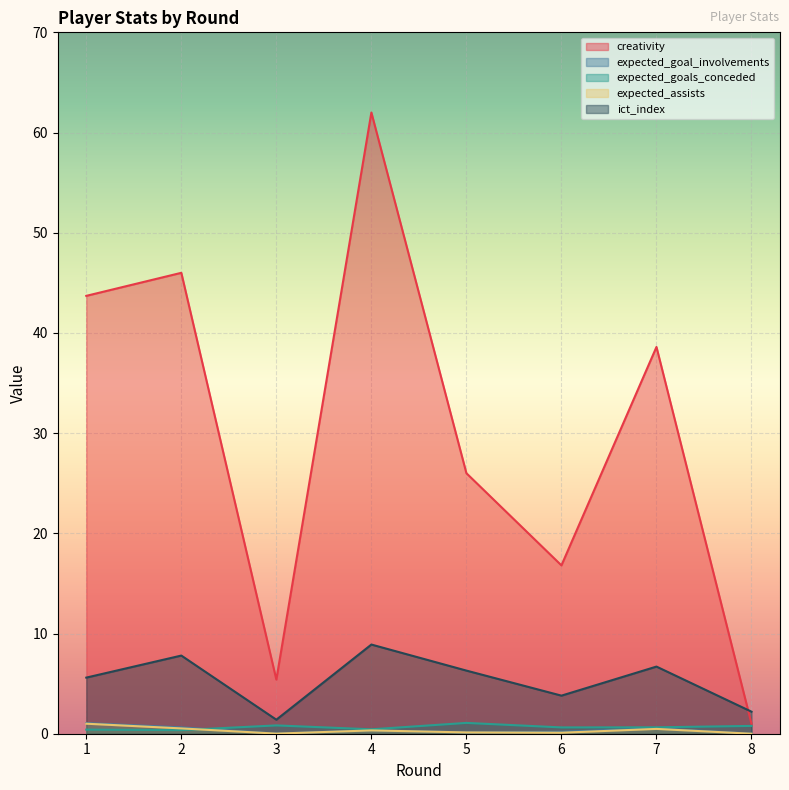

At which label does expected_goals_conceded reach its peak?

5